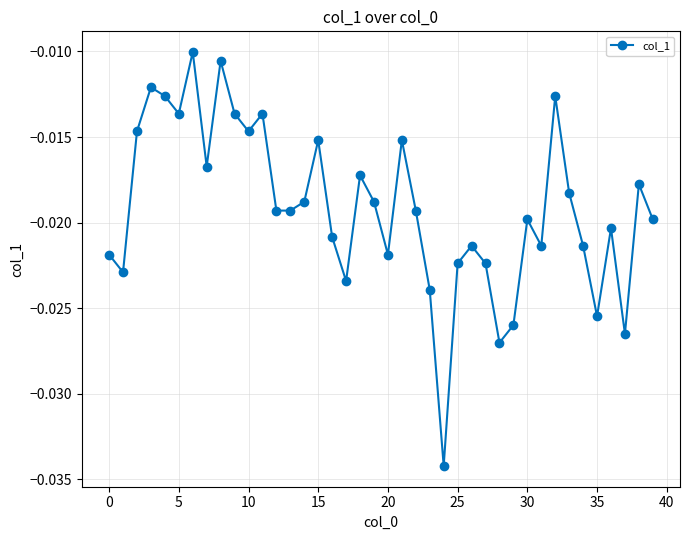

What is the sum of all values?

-0.8